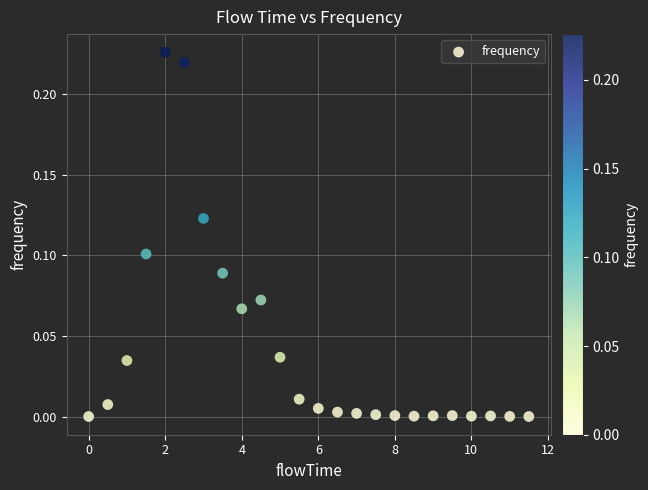

What is the range of X values (max minus min)?

11.5